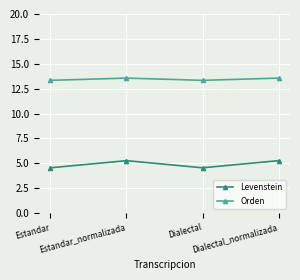

Is the value of Orden at Dialectal greater than the value of Levenstein at Estandar_normalizada?

Yes